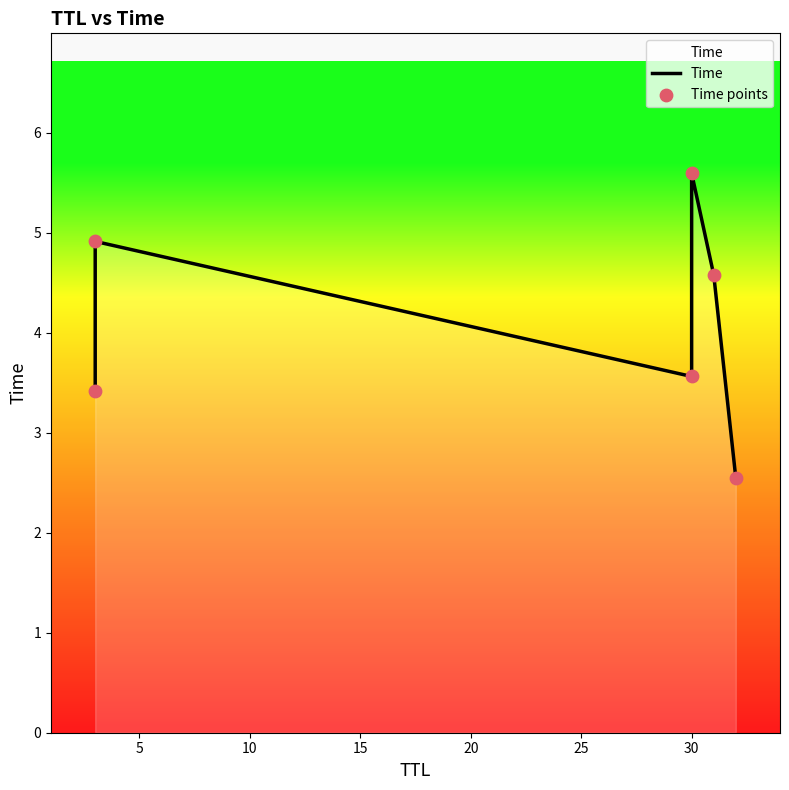

Which series contains the lowest Y value?

Time